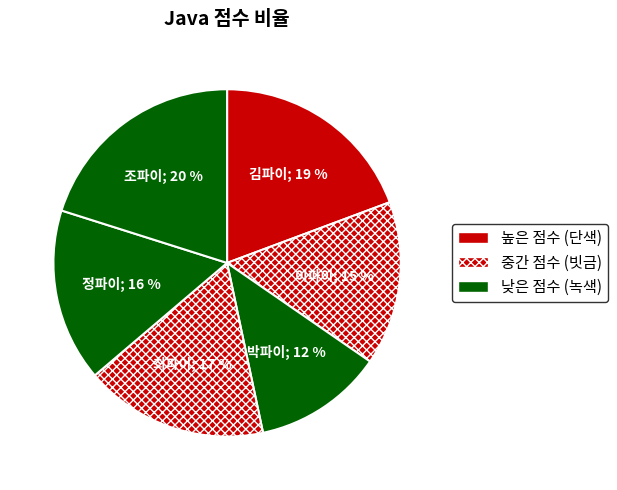

Rank the categories by value from highest to lowest.

조파이, 김파이, 최파이, 정파이, 이파이, 박파이